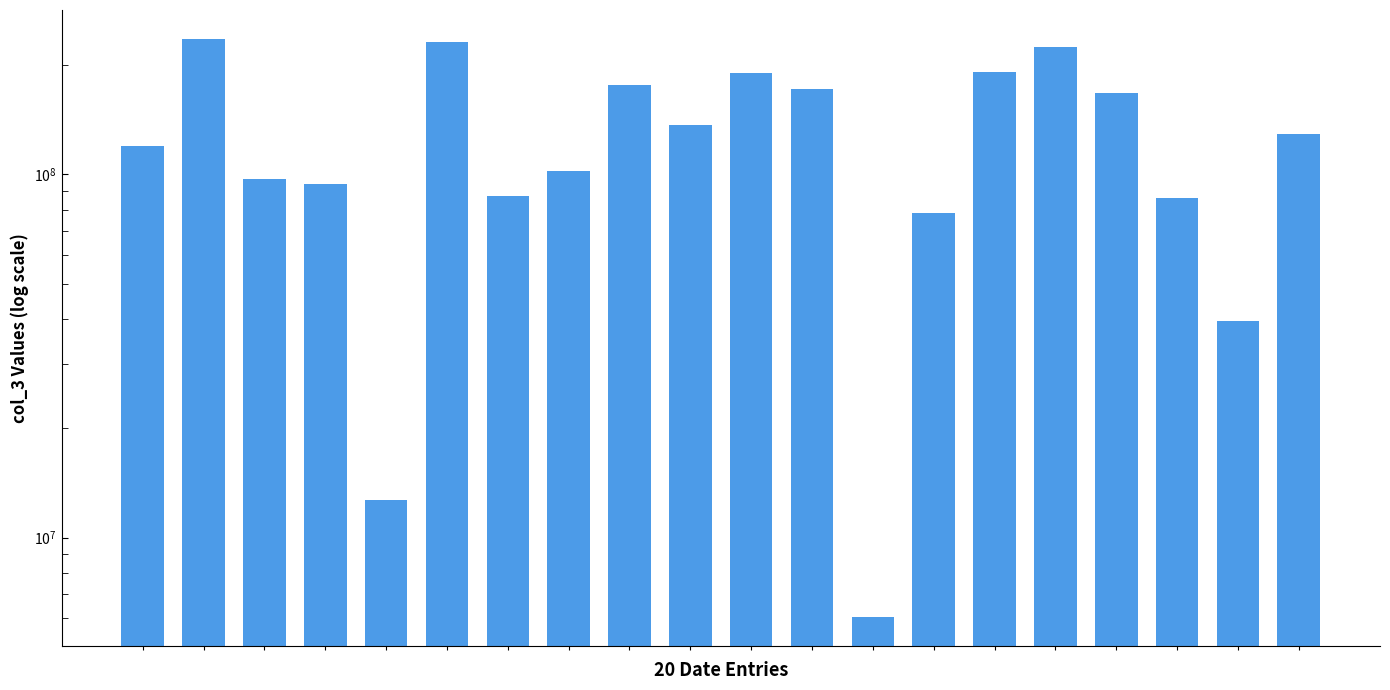

List the labels in order of value, smallest first.

12, 4, 18, 13, 17, 6, 3, 2, 7, 0, 19, 9, 16, 11, 8, 10, 14, 15, 5, 1